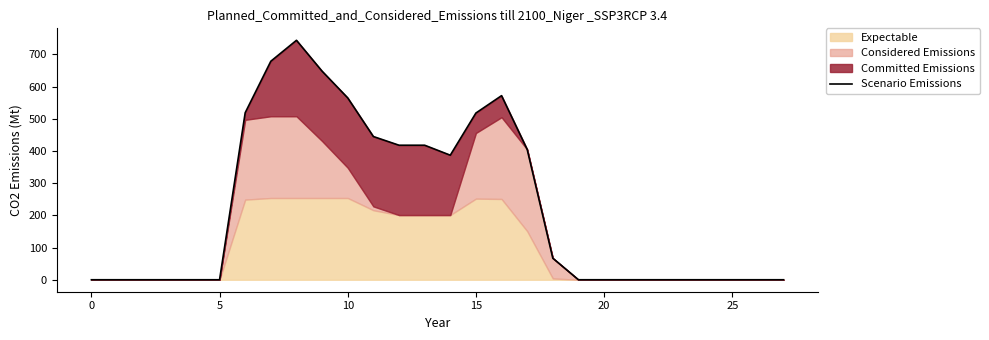

What is the label of the 9th point from the right?

19